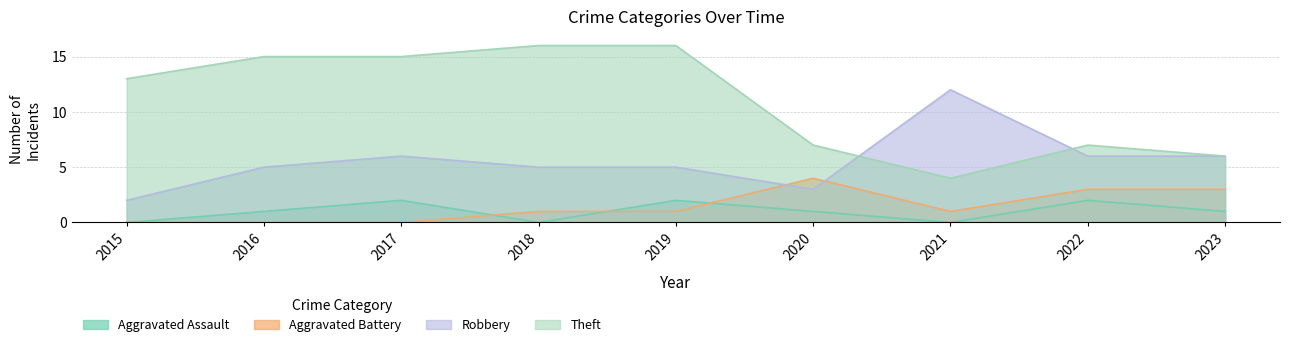

Which series changed the most between 2020 and 2021?

Robbery